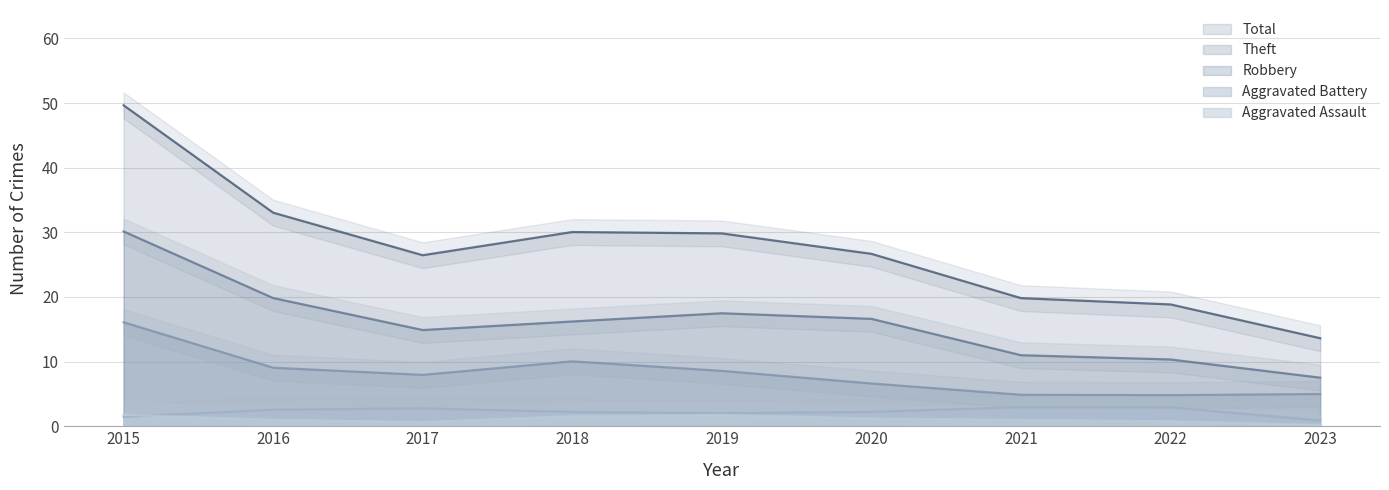

True or false: Robbery and Total cross at least once.

False